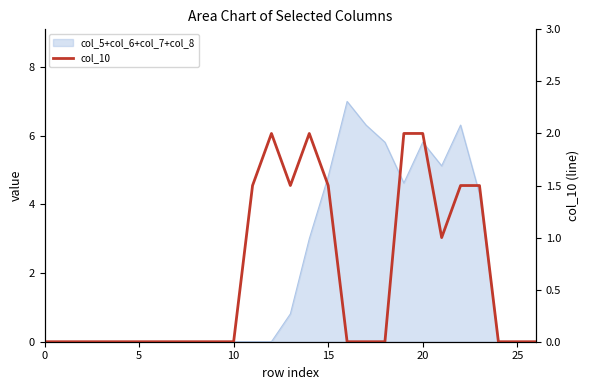

Where is the data nearest to the value 1?

21